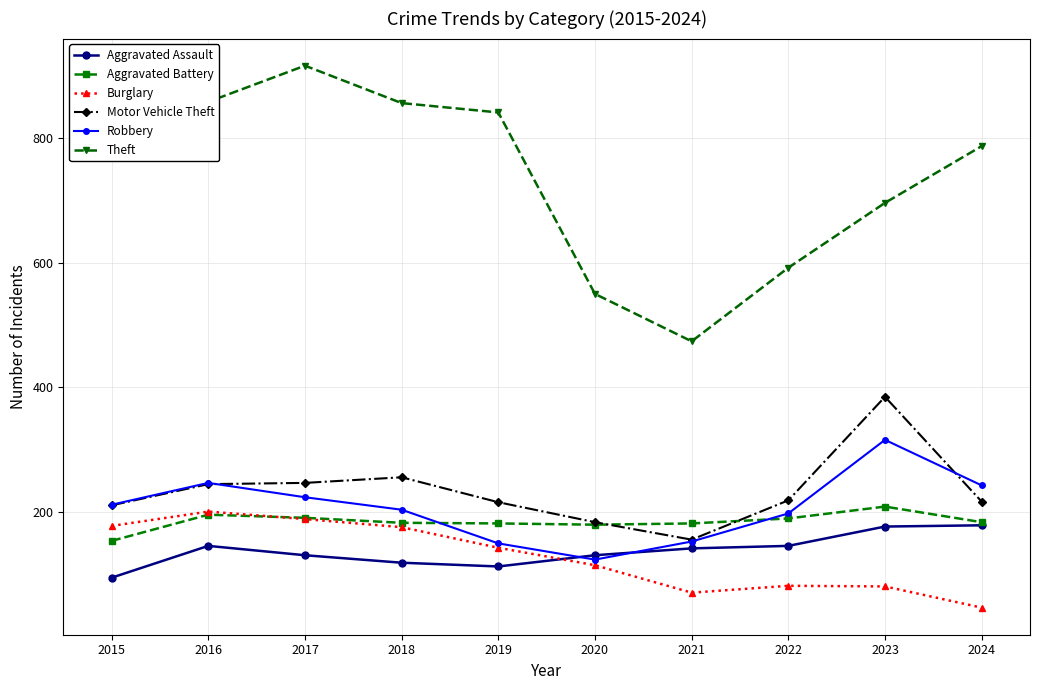

Is the value of Aggravated Assault at 2021 greater than the value of Motor Vehicle Theft at 2016?

No